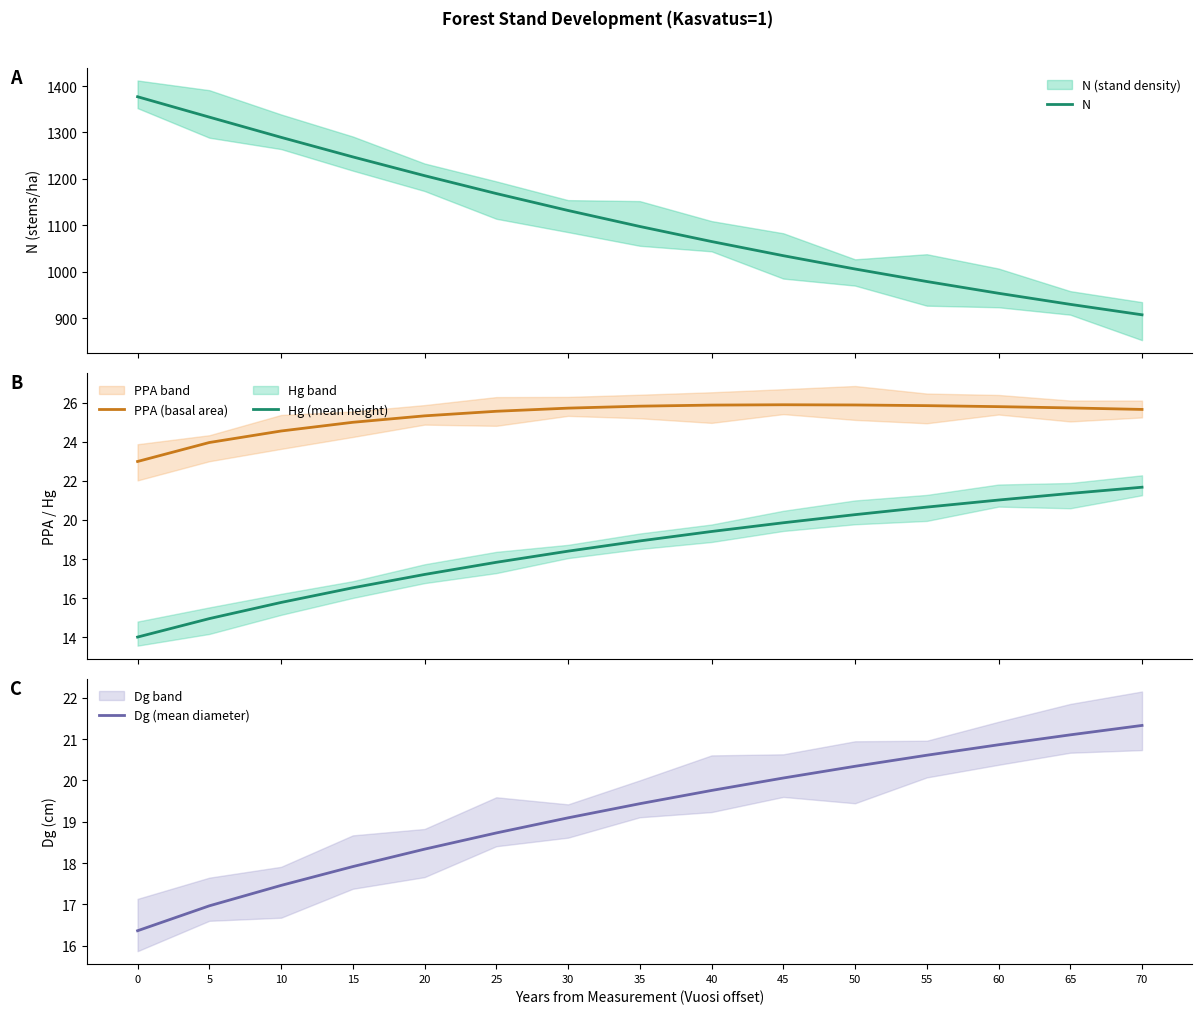

What is the smallest value displayed?

14.0